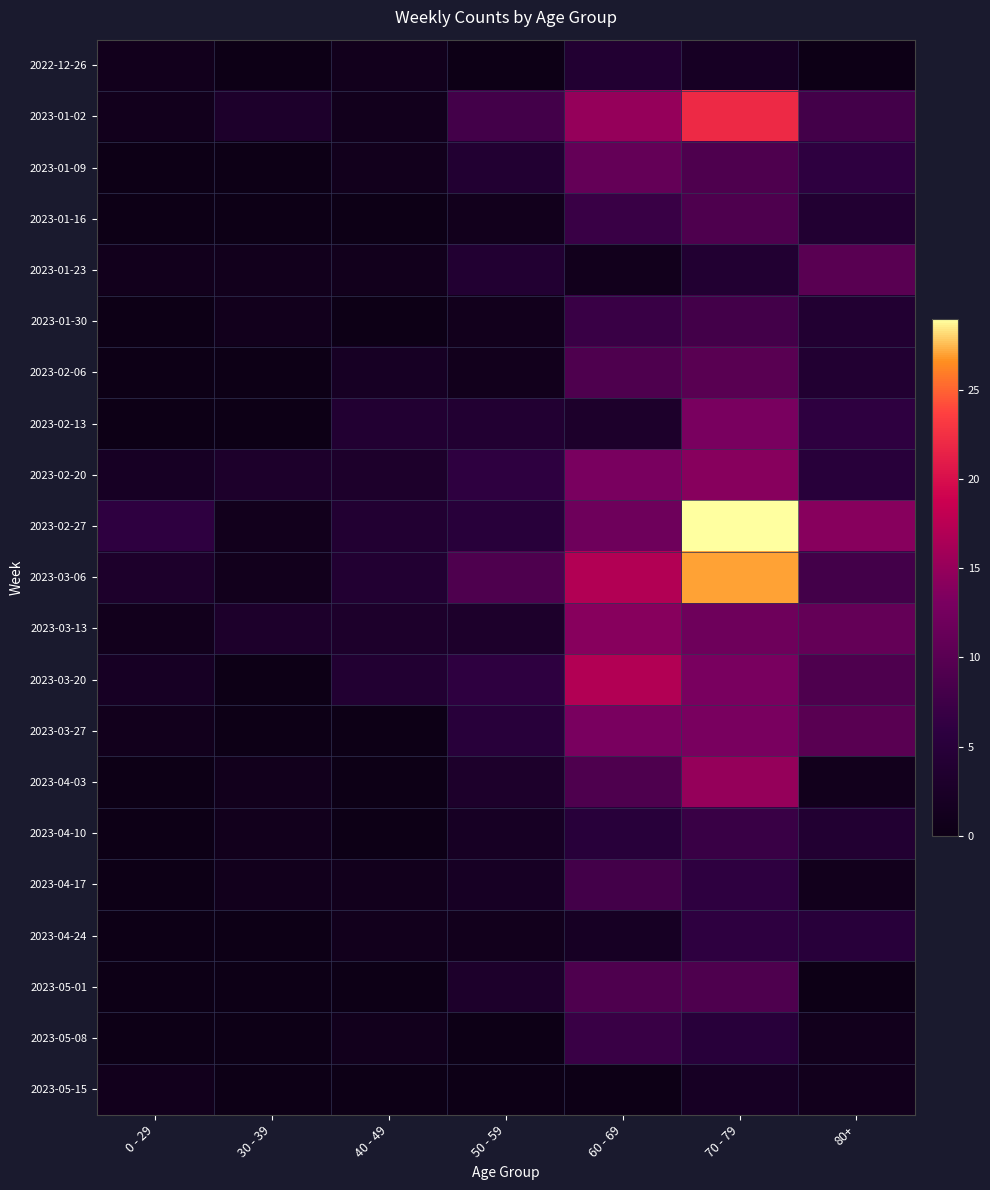

Reading left to right, list all the values displayed in this chart.

2022-12-26: 0 - 29=1	30 - 39=0	40 - 49=1	50 - 59=0	60 - 69=4	70 - 79=2	80+=0
2023-01-02: 0 - 29=1	30 - 39=3	40 - 49=1	50 - 59=8	60 - 69=15	70 - 79=22	80+=8
2023-01-09: 0 - 29=0	30 - 39=0	40 - 49=1	50 - 59=4	60 - 69=11	70 - 79=9	80+=6
2023-01-16: 0 - 29=0	30 - 39=0	40 - 49=0	50 - 59=1	60 - 69=7	70 - 79=9	80+=4
2023-01-23: 0 - 29=1	30 - 39=1	40 - 49=1	50 - 59=4	60 - 69=1	70 - 79=4	80+=10
2023-01-30: 0 - 29=0	30 - 39=1	40 - 49=0	50 - 59=1	60 - 69=7	70 - 79=8	80+=4
2023-02-06: 0 - 29=0	30 - 39=0	40 - 49=2	50 - 59=1	60 - 69=9	70 - 79=10	80+=4
2023-02-13: 0 - 29=0	30 - 39=0	40 - 49=4	50 - 59=4	60 - 69=3	70 - 79=13	80+=6
2023-02-20: 0 - 29=2	30 - 39=3	40 - 49=3	50 - 59=6	60 - 69=13	70 - 79=14	80+=5
2023-02-27: 0 - 29=6	30 - 39=1	40 - 49=4	50 - 59=5	60 - 69=12	70 - 79=29	80+=14
2023-03-06: 0 - 29=3	30 - 39=1	40 - 49=4	50 - 59=9	60 - 69=17	70 - 79=27	80+=8
2023-03-13: 0 - 29=1	30 - 39=3	40 - 49=3	50 - 59=3	60 - 69=14	70 - 79=12	80+=11
2023-03-20: 0 - 29=2	30 - 39=0	40 - 49=4	50 - 59=6	60 - 69=17	70 - 79=13	80+=9
2023-03-27: 0 - 29=1	30 - 39=0	40 - 49=0	50 - 59=5	60 - 69=13	70 - 79=13	80+=10
2023-04-03: 0 - 29=0	30 - 39=1	40 - 49=0	50 - 59=3	60 - 69=9	70 - 79=15	80+=1
2023-04-10: 0 - 29=0	30 - 39=1	40 - 49=0	50 - 59=2	60 - 69=5	70 - 79=7	80+=4
2023-04-17: 0 - 29=0	30 - 39=1	40 - 49=1	50 - 59=2	60 - 69=8	70 - 79=6	80+=1
2023-04-24: 0 - 29=0	30 - 39=0	40 - 49=1	50 - 59=1	60 - 69=2	70 - 79=6	80+=5
2023-05-01: 0 - 29=0	30 - 39=0	40 - 49=0	50 - 59=3	60 - 69=9	70 - 79=9	80+=0
2023-05-08: 0 - 29=0	30 - 39=0	40 - 49=1	50 - 59=0	60 - 69=7	70 - 79=5	80+=1
2023-05-15: 0 - 29=1	30 - 39=0	40 - 49=0	50 - 59=0	60 - 69=0	70 - 79=2	80+=1